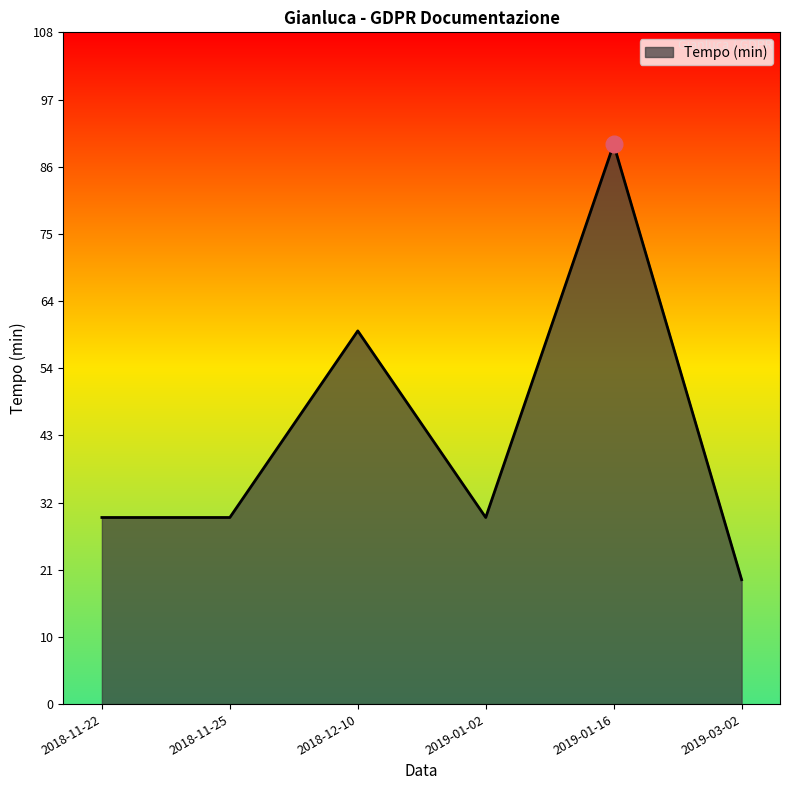

Reading right to left, what are all the values shown in this chart?

2019-03-02=20	2019-01-16=90	2019-01-02=30	2018-12-10=60	2018-11-25=30	2018-11-22=30